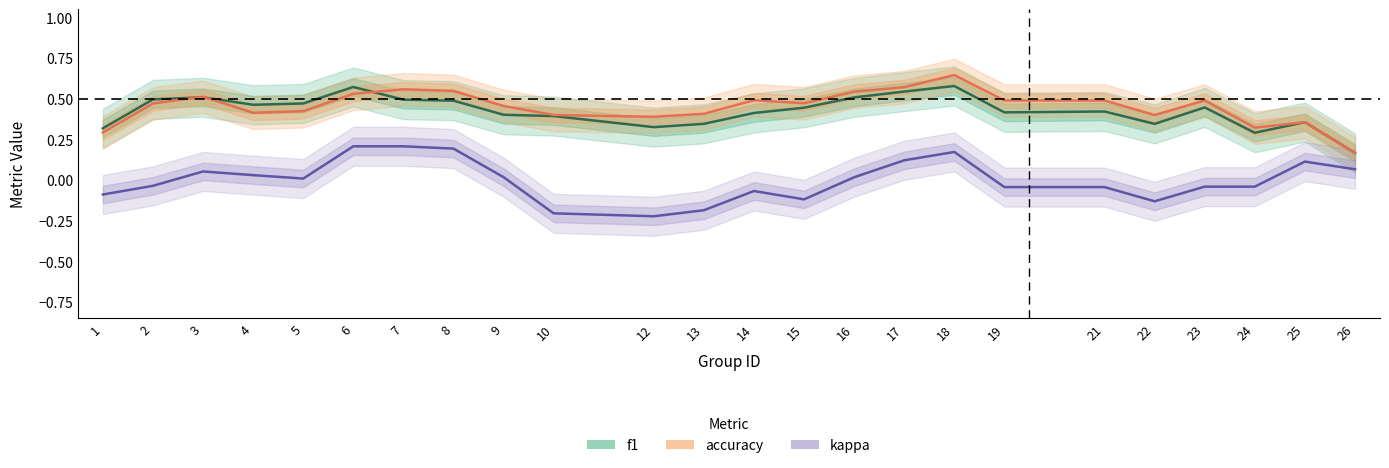

What are all the series names shown in the legend?

f1, accuracy, kappa